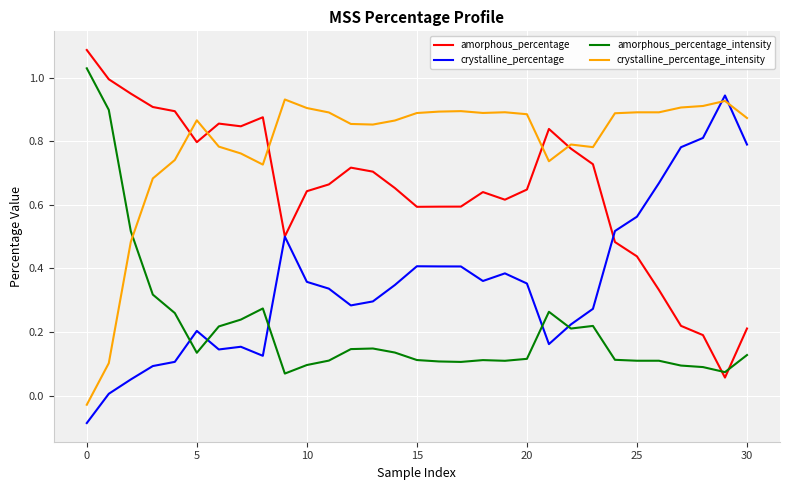

Which series ends up on top after the final intersection of amorphous_percentage and amorphous_percentage_intensity?

amorphous_percentage